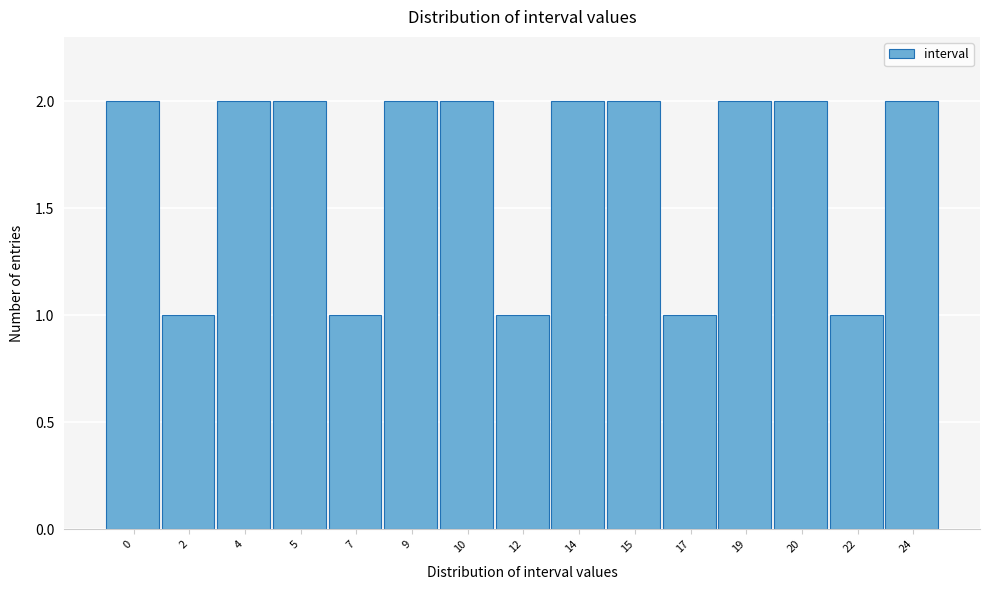

Reading right to left, transcribe all the data shown in this chart.

2	1	2	2	1	2	2	1	2	2	1	2	2	1	2